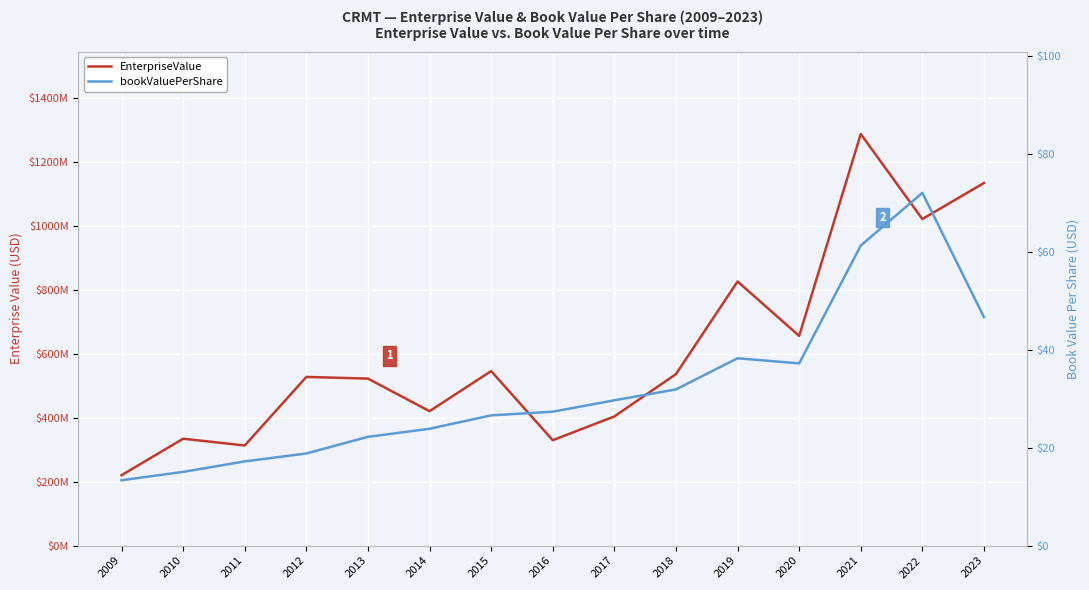

What is the difference between the maximum and minimum values in the bookValuePerShare series?

58.7